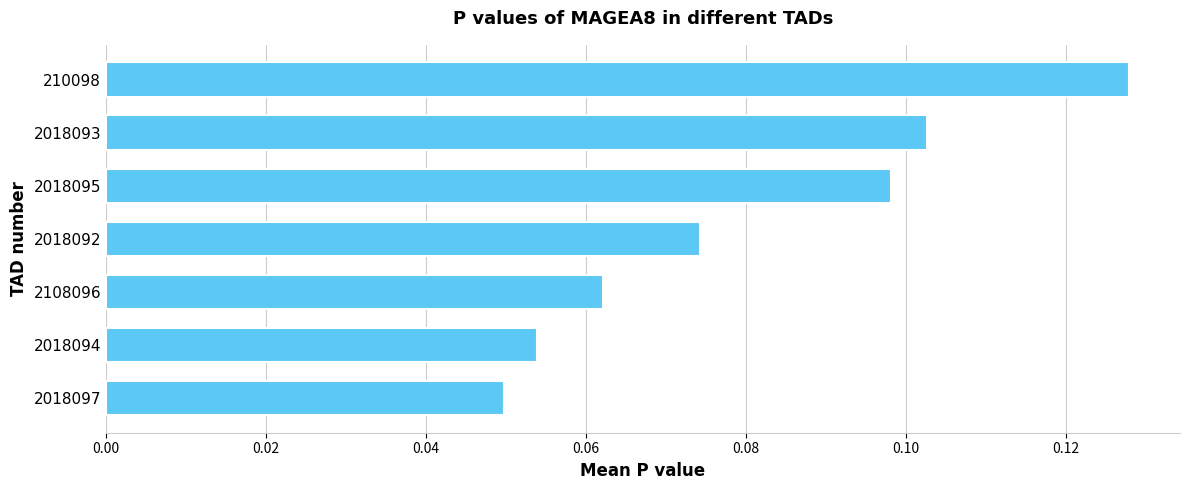

How many values are between 0 and 1?

7